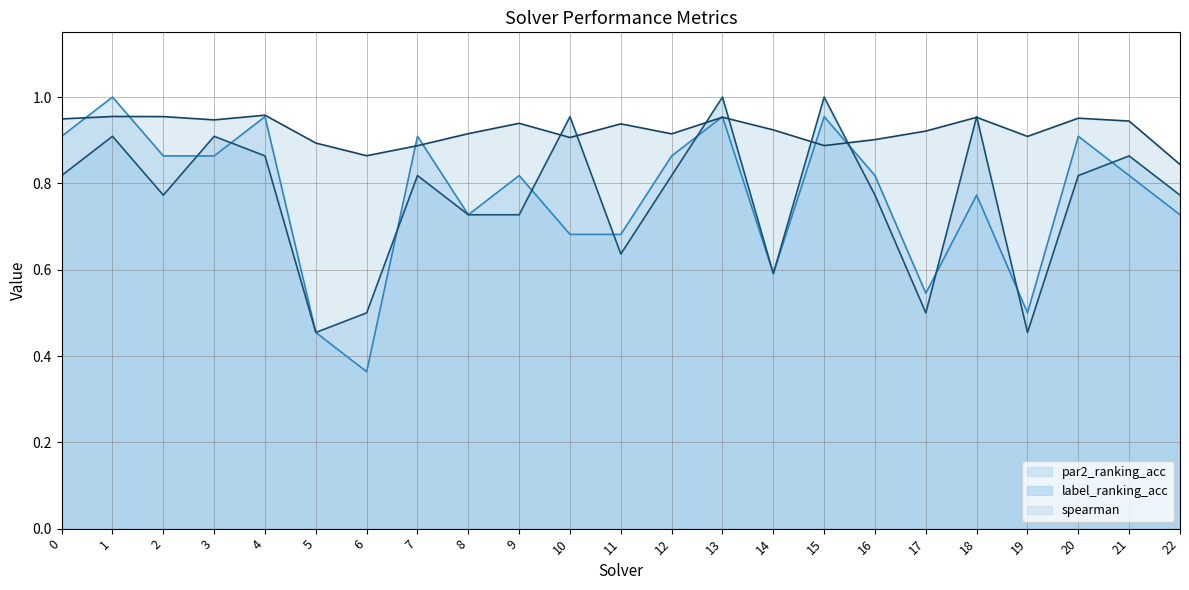

How many lines are shown in the chart?

3